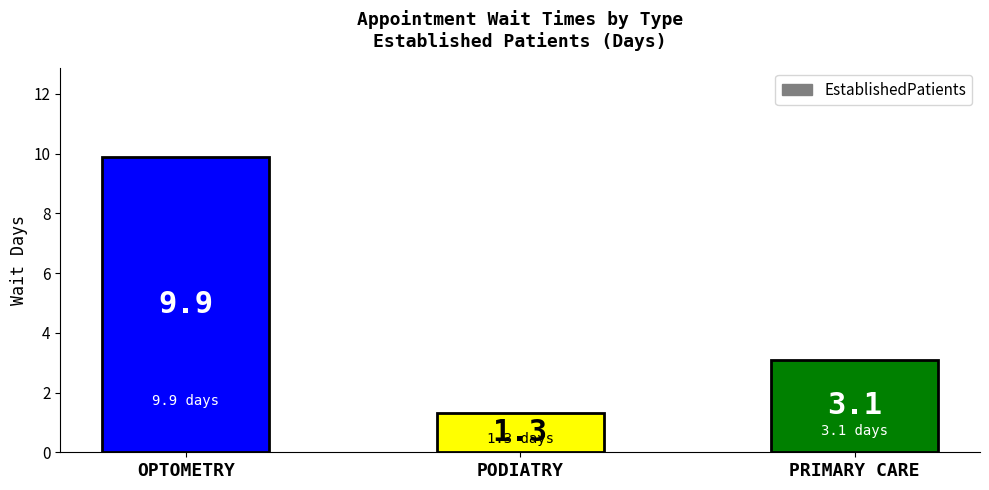

Which has a higher value, OPTOMETRY or PRIMARY CARE?

OPTOMETRY